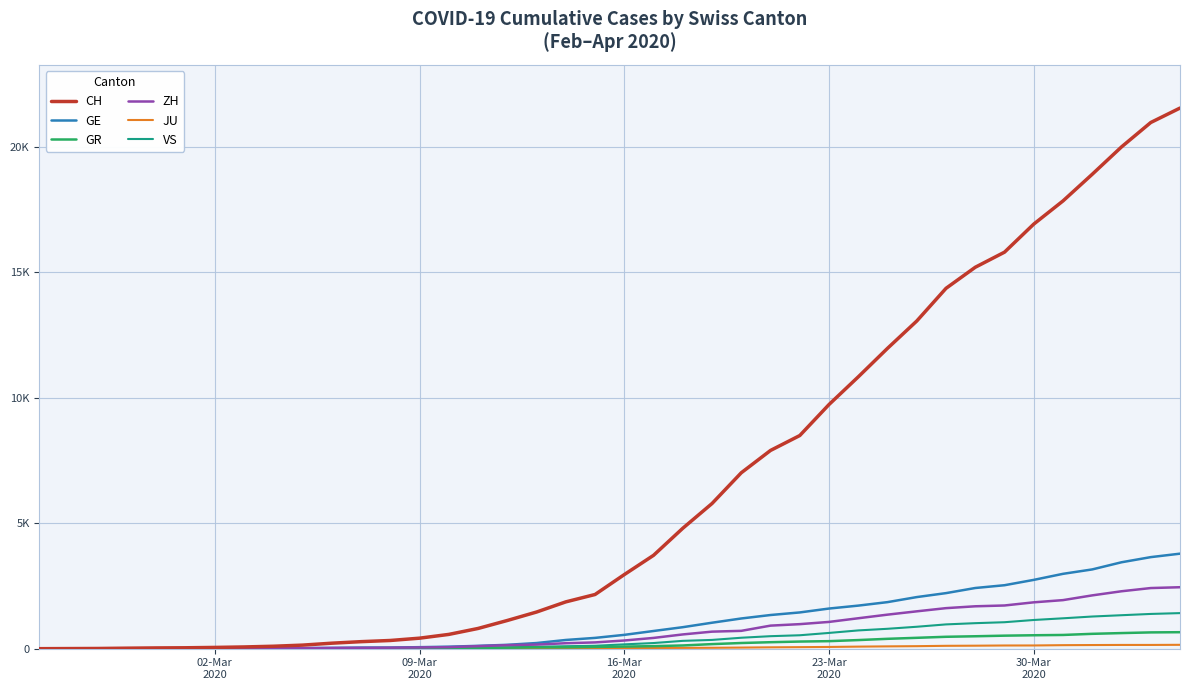

Is this an area chart (filled region under the line)?

No